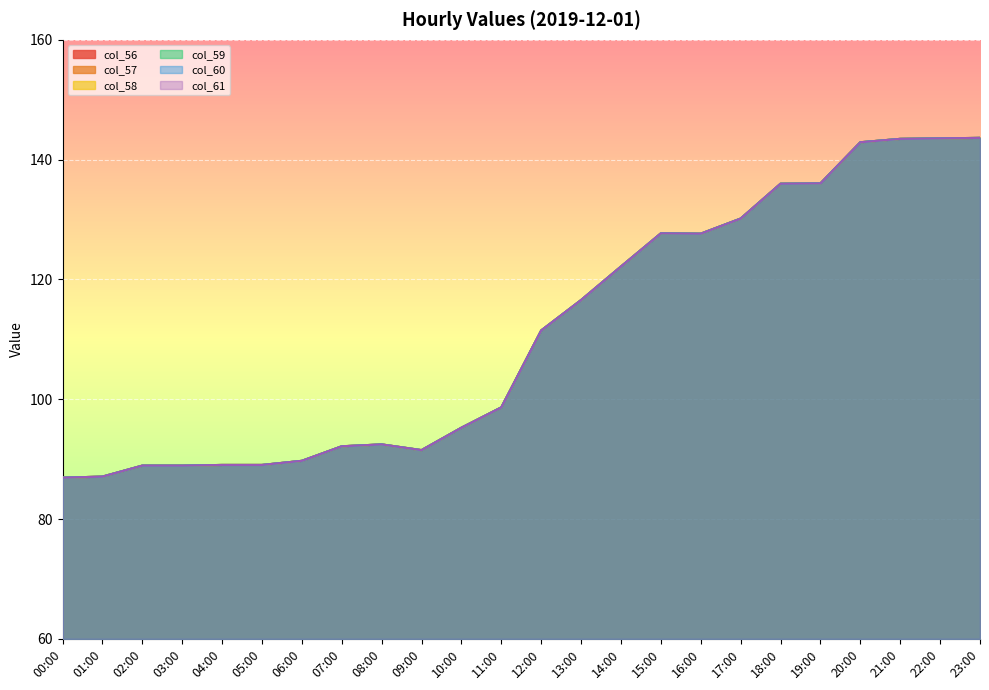

True or false: col_61 and col_57 intersect in this chart.

False